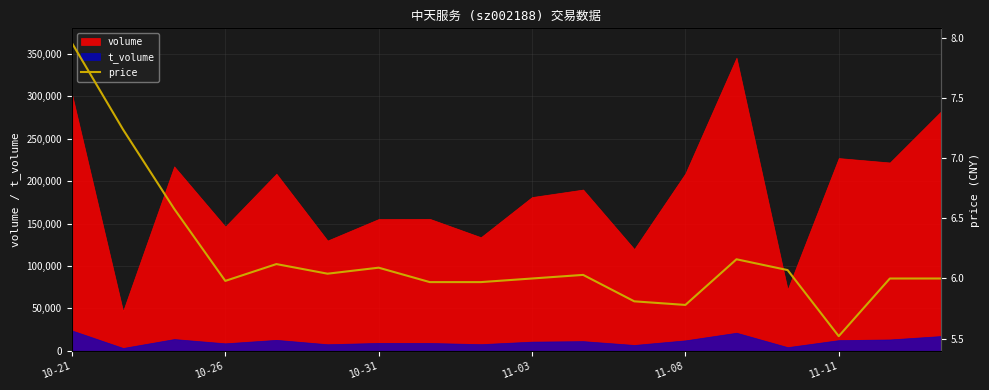

True or false: t_volume and volume cross at least once.

False